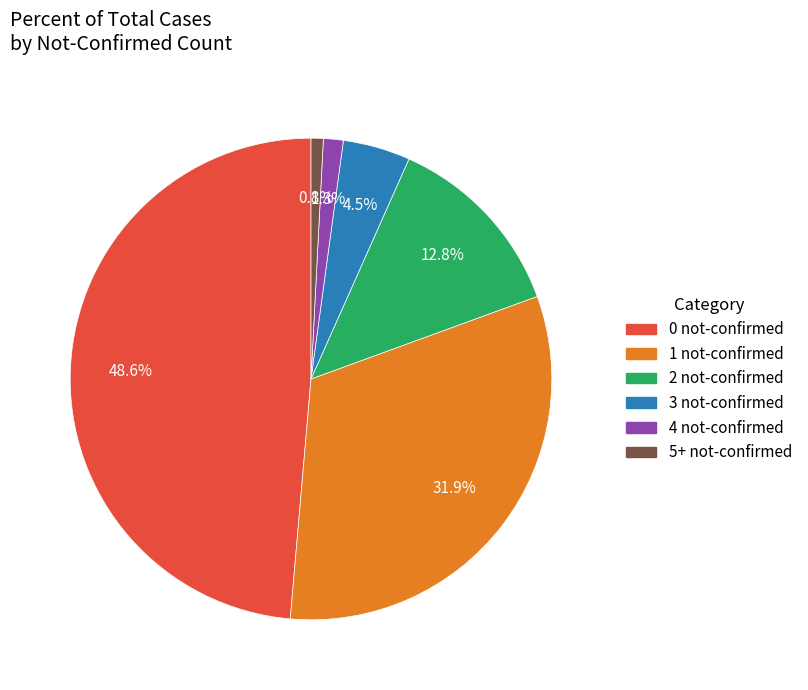

Does any single category account for the majority?

No